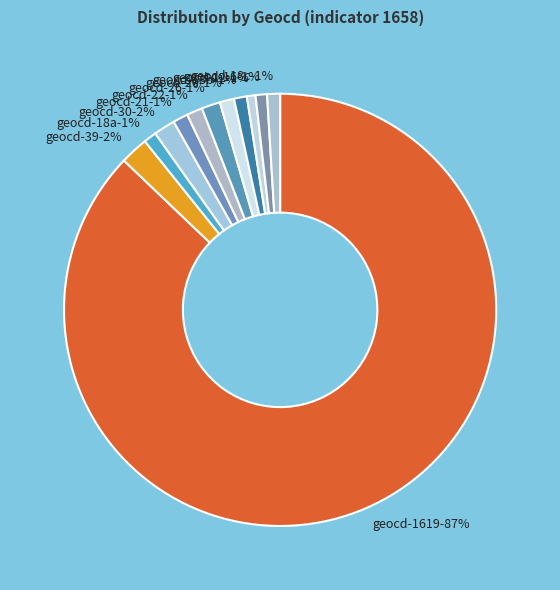

What percentage is NOT represented by 20?

98.9%